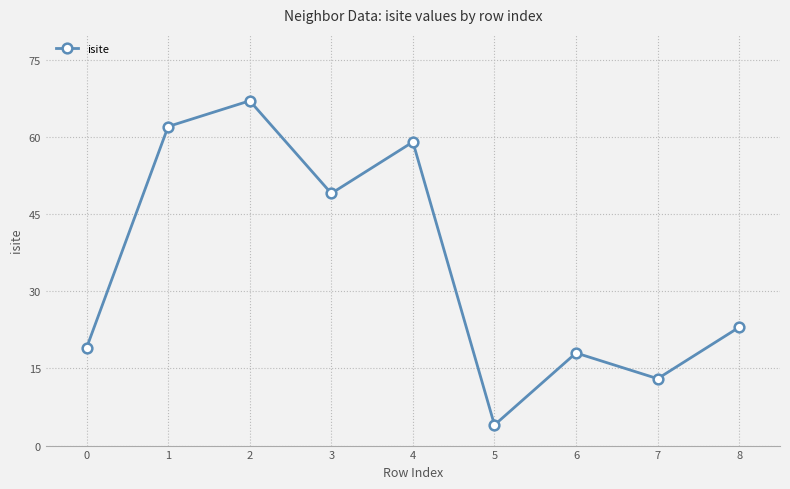

The chart shows a value of 7 at 8. True or false?

False